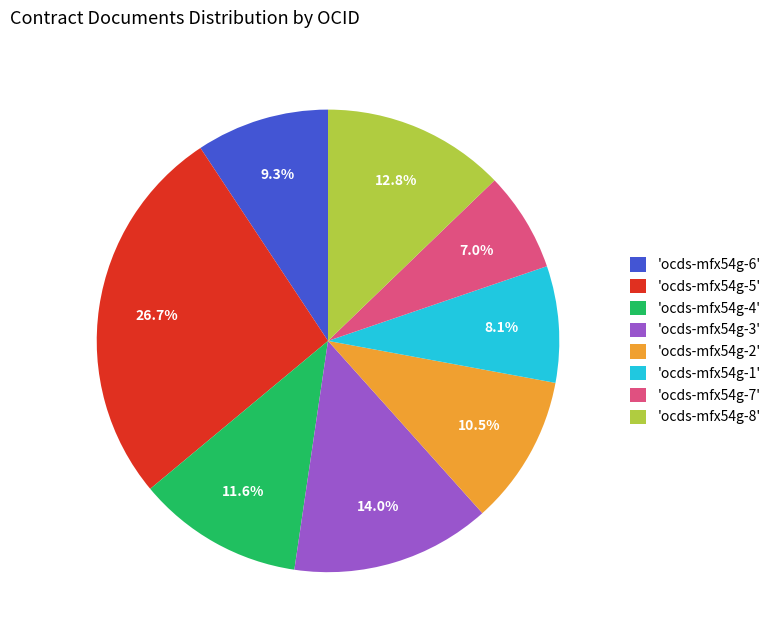

How many slices are in this pie chart?

8